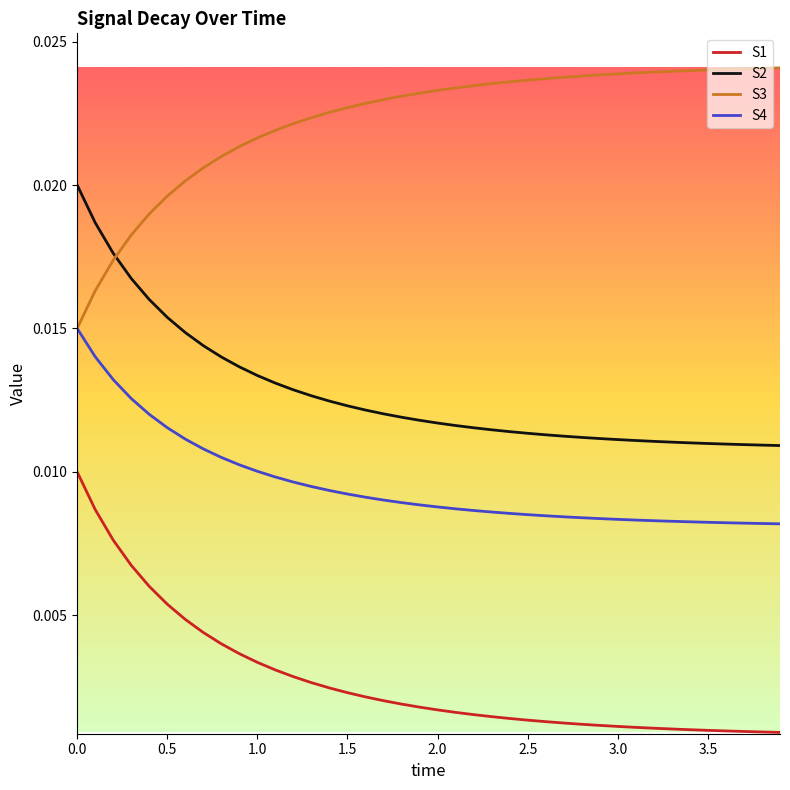

List the series in order of their peak value, highest first.

S3, S2, S4, S1